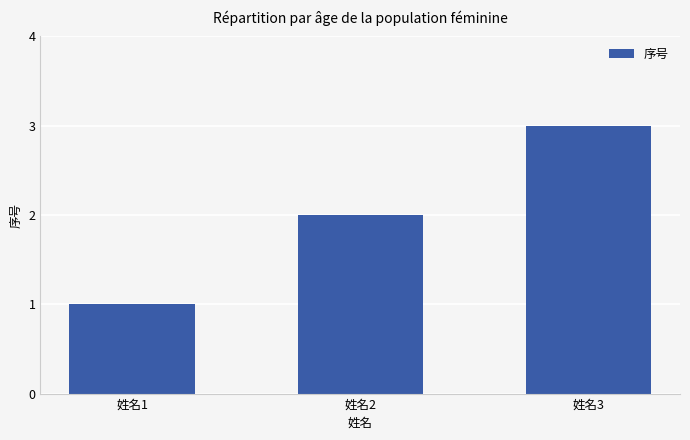

What is the sum of all values?

6